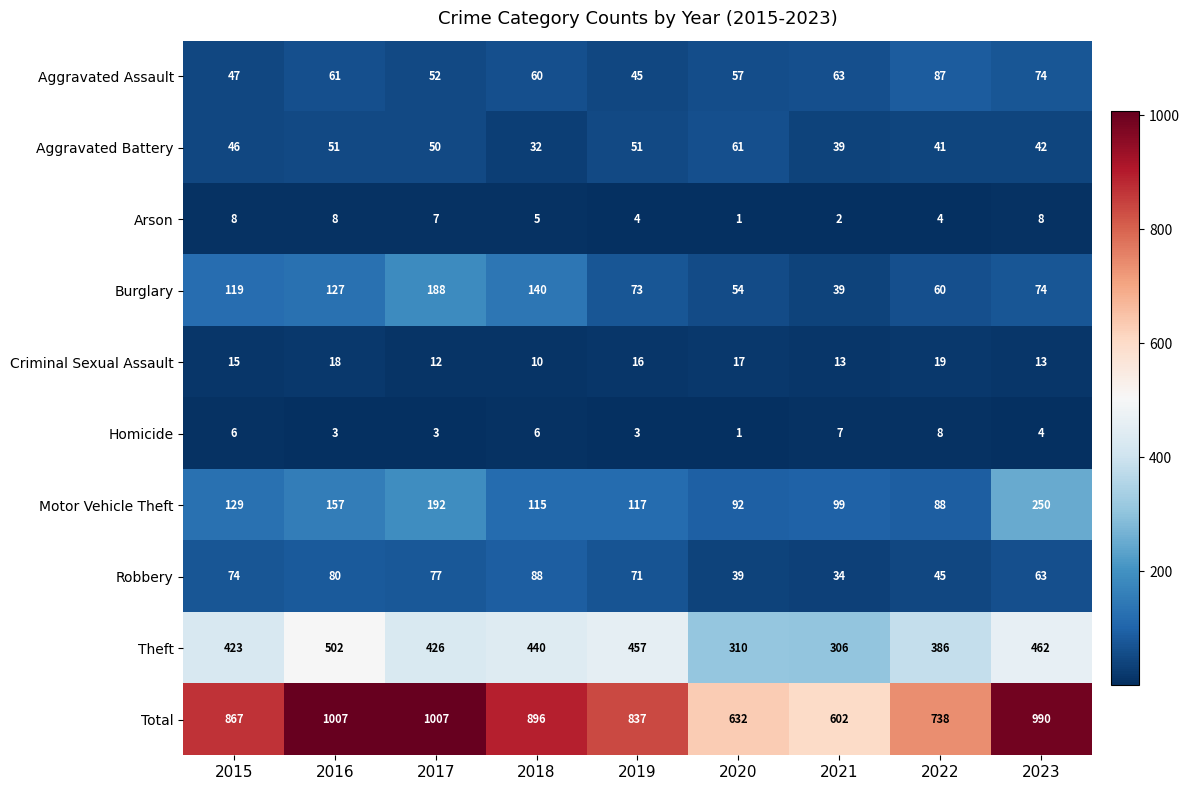

The Motor Vehicle Theft series shows 143 at 2020. True or false?

False